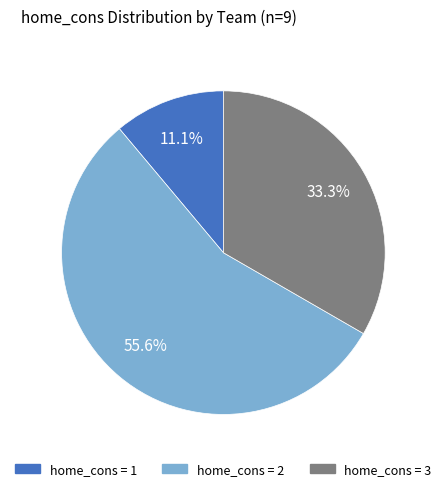

To the nearest percent, what is the difference between the largest and smallest slice percentages?

44%